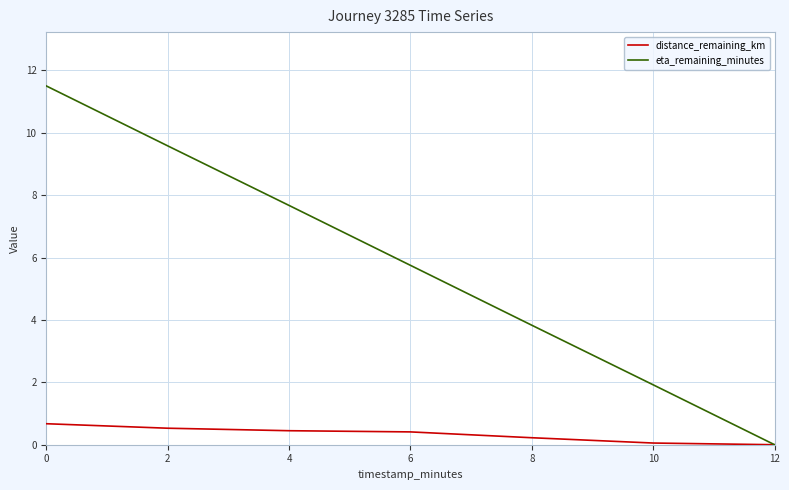

At 10, list the series in order from smallest to largest.

distance_remaining_km, eta_remaining_minutes